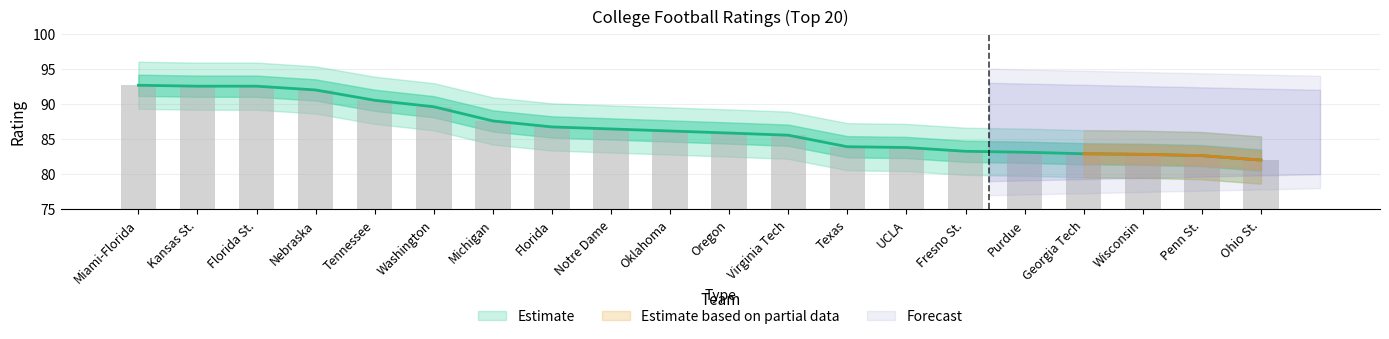

At how many categories does at least one series exceed 63?

20